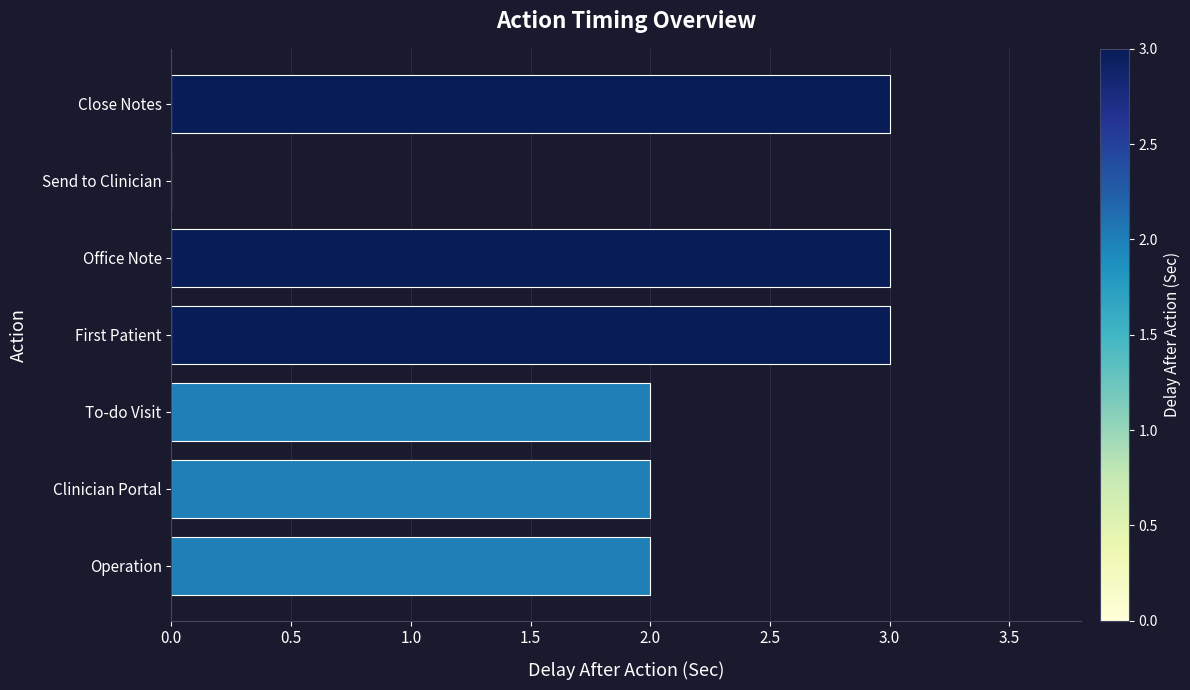

Are the bars horizontal?

Yes